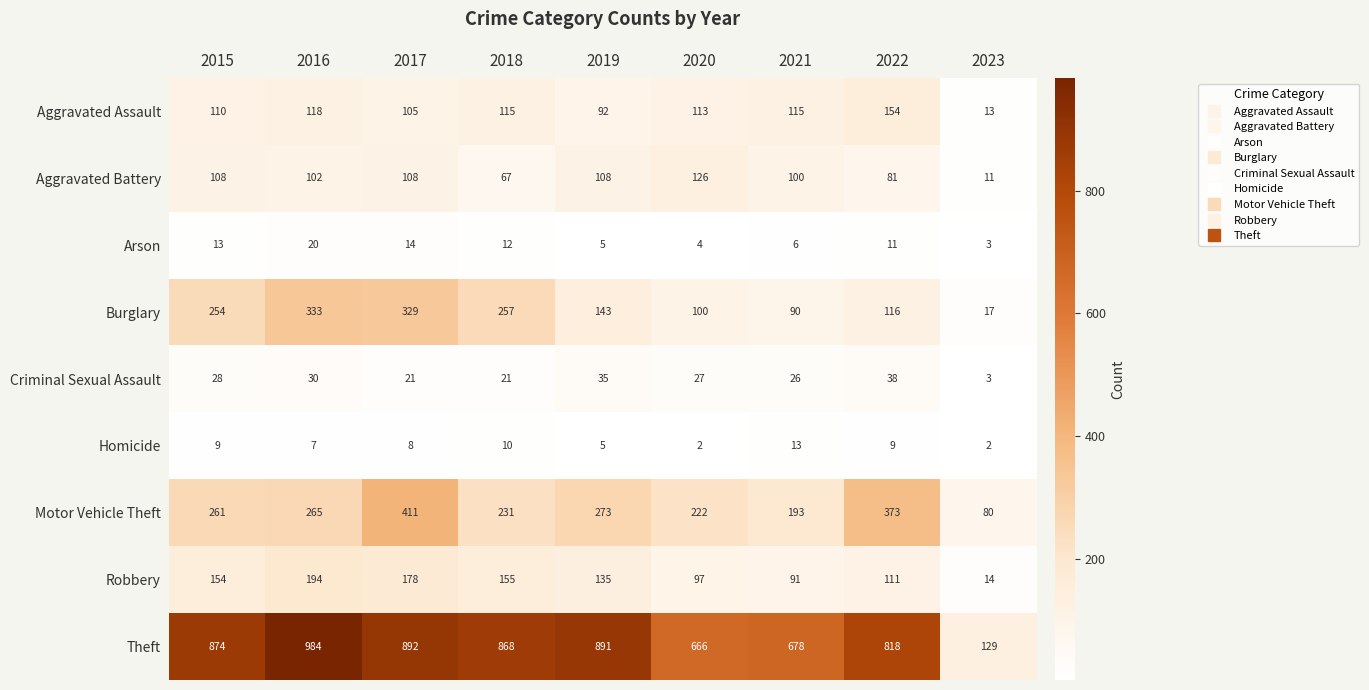

The value of Robbery at 2021 is 43. True or false?

False